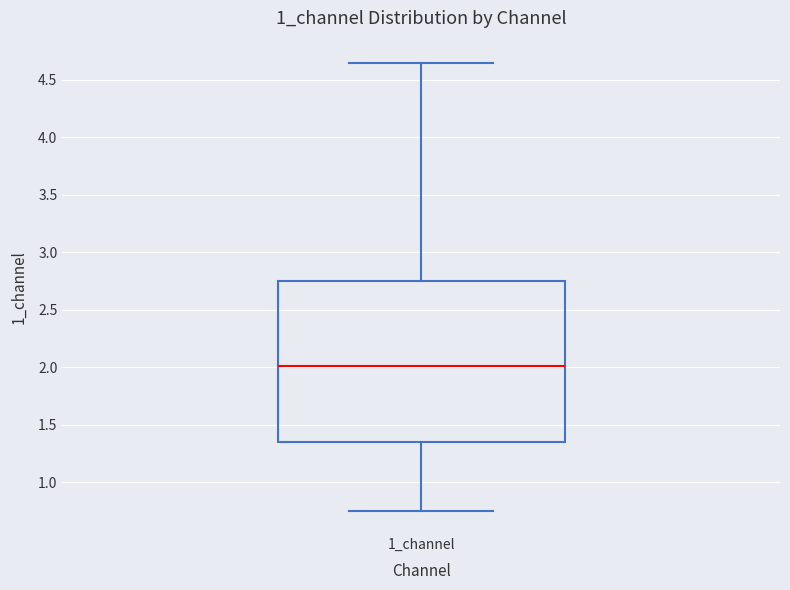

Where does the upper whisker of the box for 1_channel end on the y-axis? The values are not printed on the chart, so give them approximately, as read against the axis.

4.65